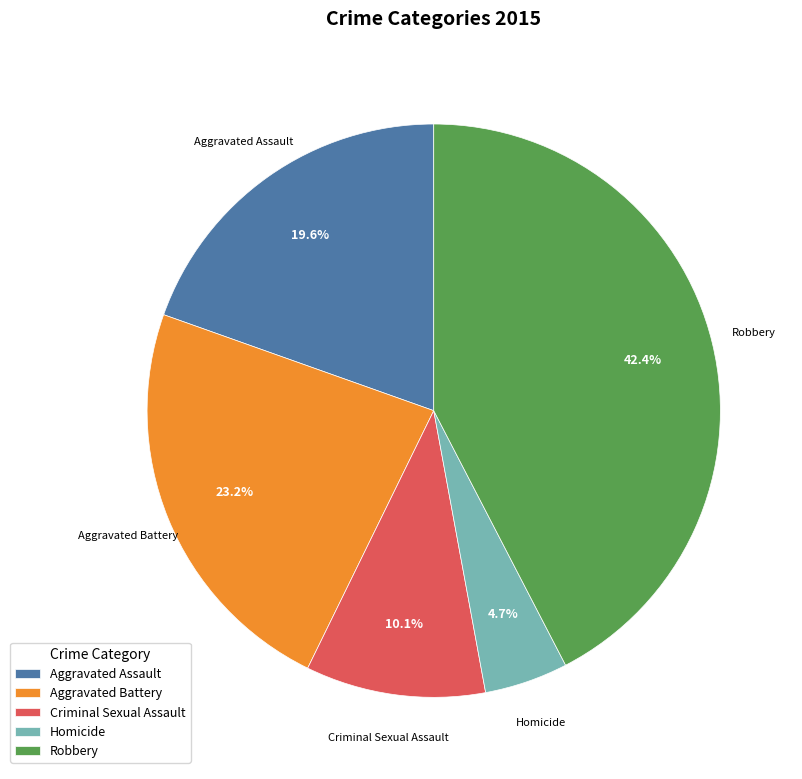

To the nearest percent, what percentage of the pie is Criminal Sexual Assault?

10%